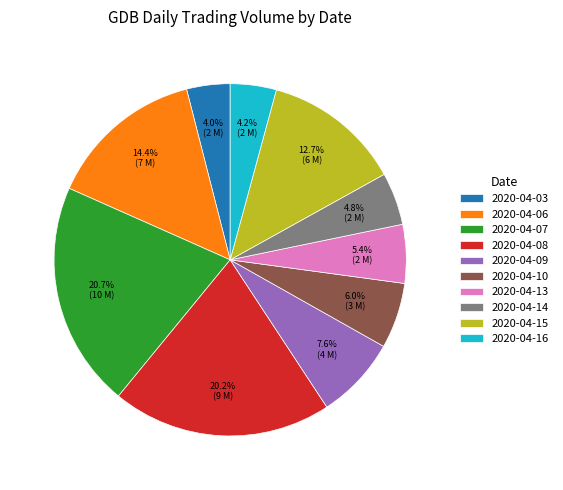

What percentage is NOT represented by 2020-04-13?

94.6%